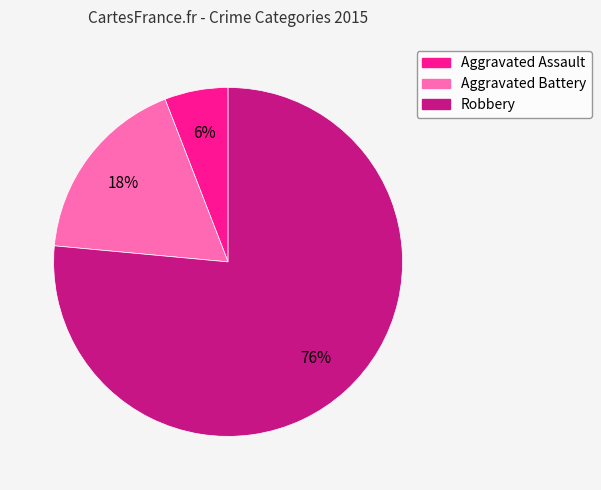

How many segments does this pie chart have?

3